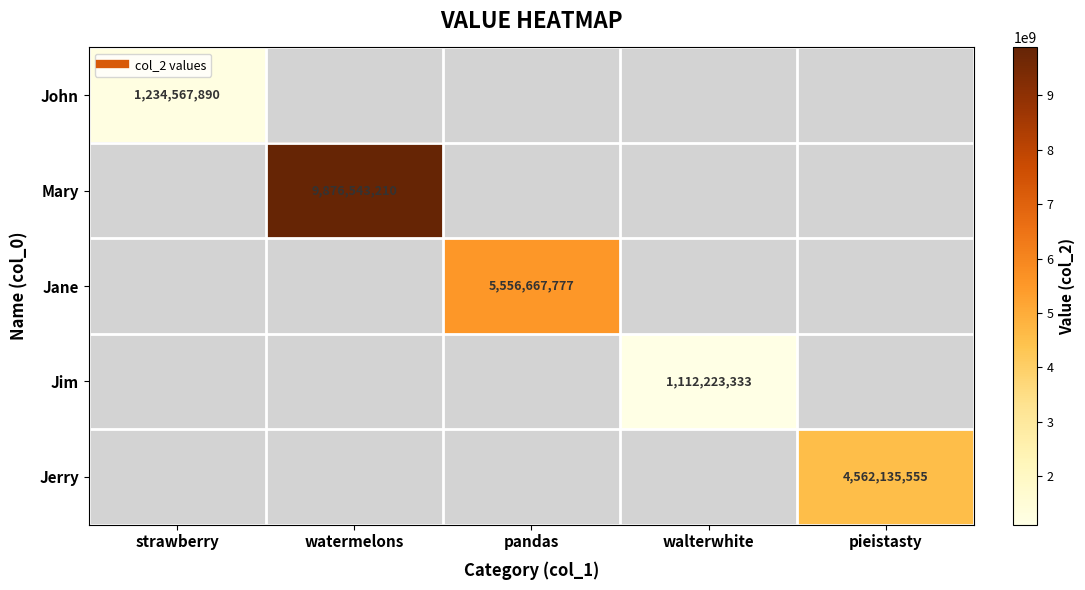

Is the value of Jim at watermelons greater than the value of Jerry at watermelons?

No